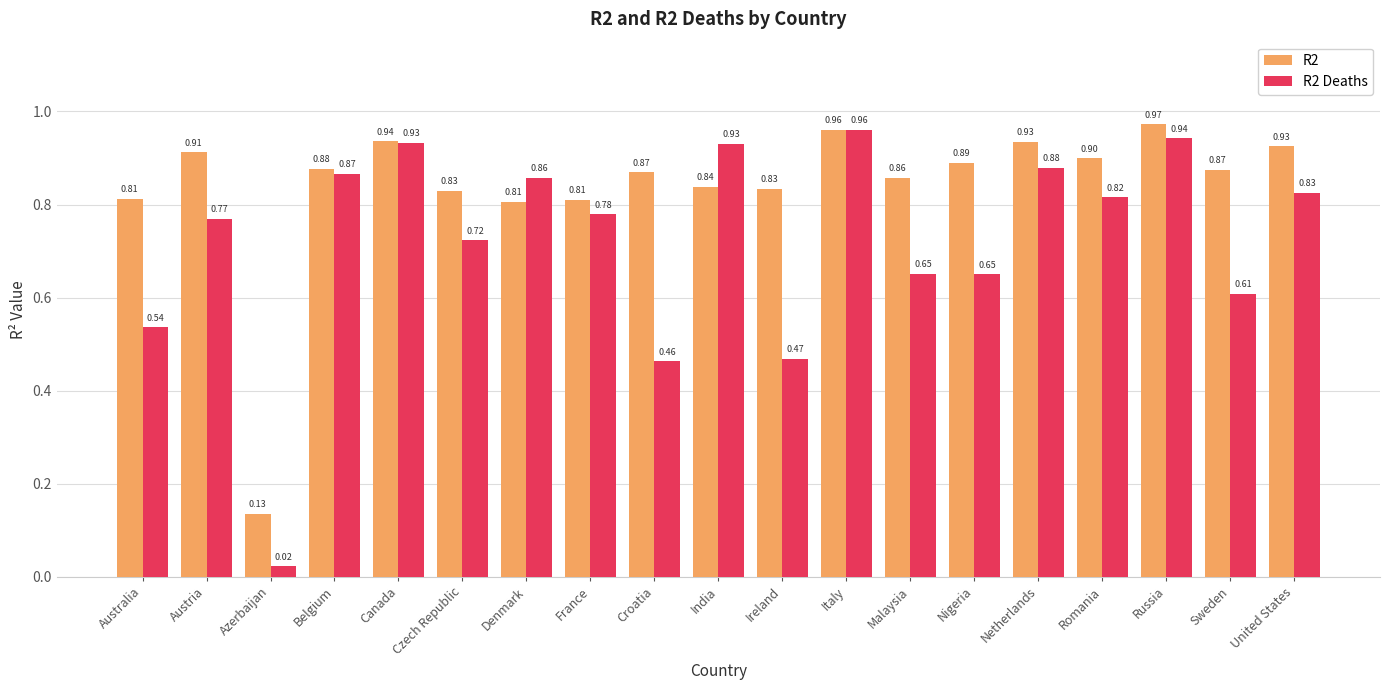

Is the value of R2 Deaths at India greater than the value of R2 at Italy?

No